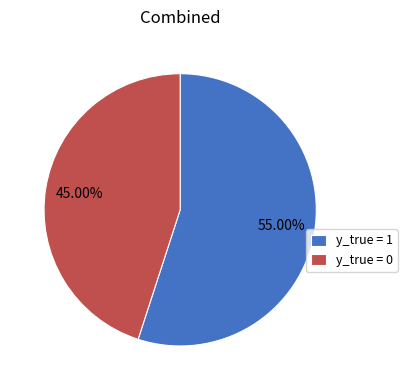

How many slices are in this pie chart?

2